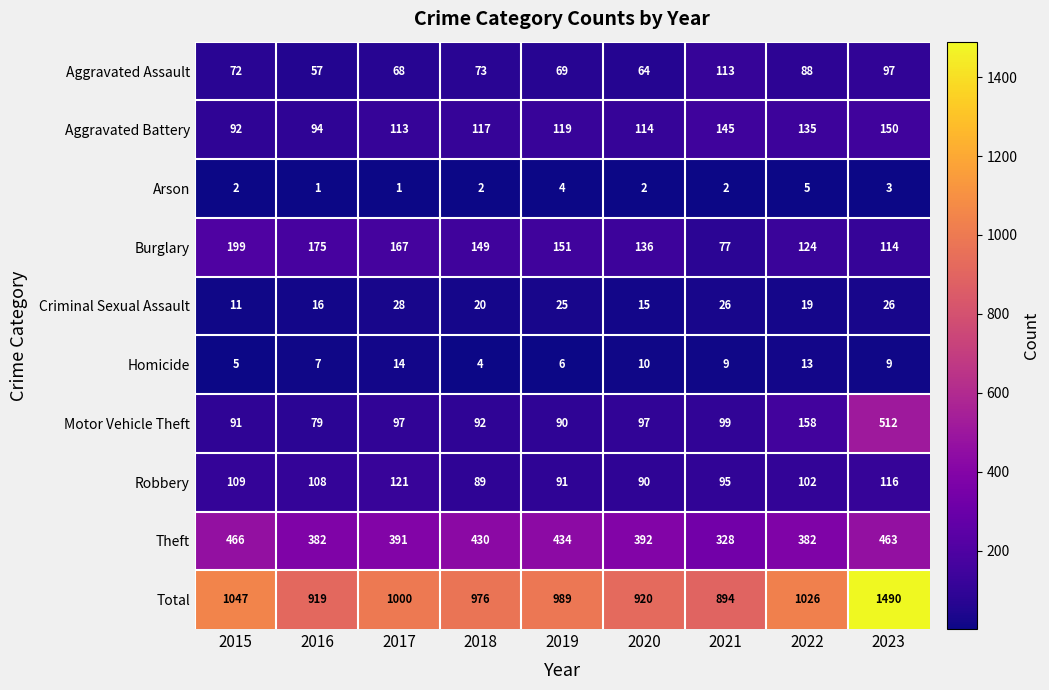

At which label does Homicide first exceed 9?

2017